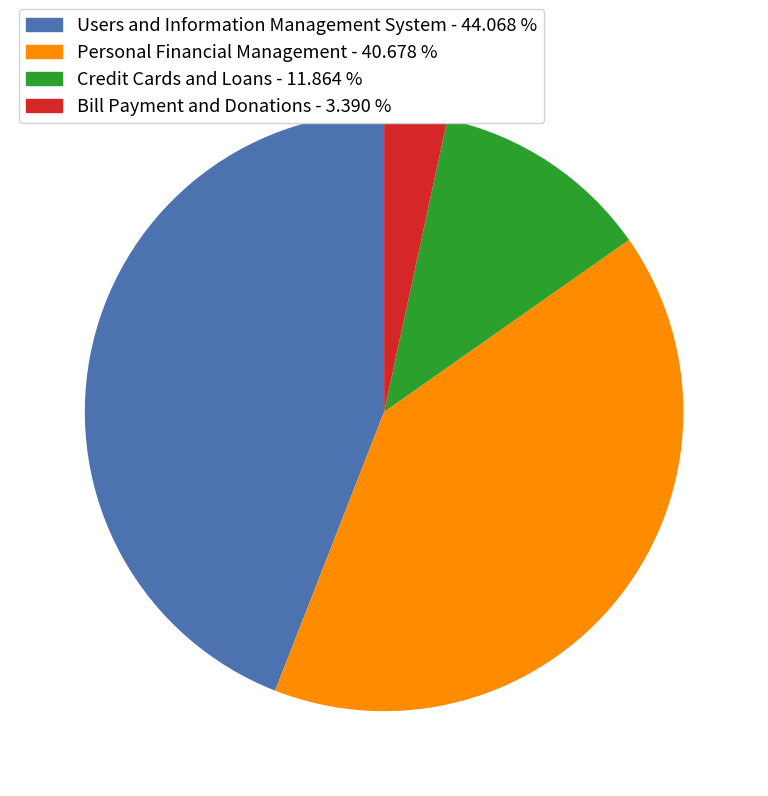

Combined, do Credit Cards and Loans and Users and Information Management System account for over 50%?

Yes